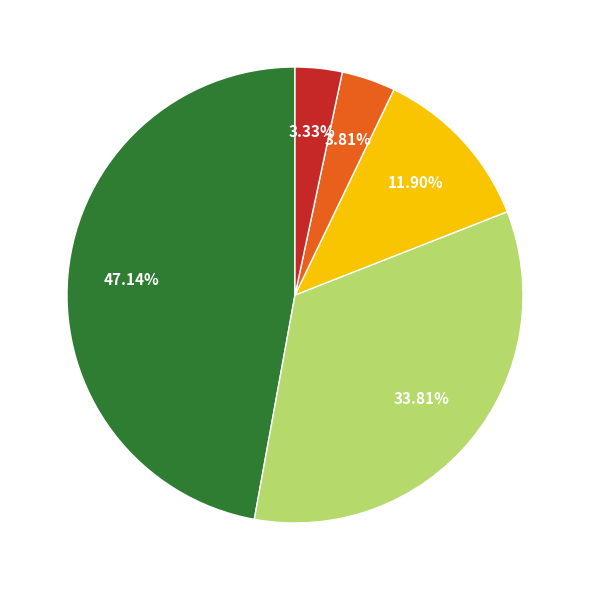

Is there any slice that represents more than half of the pie?

No